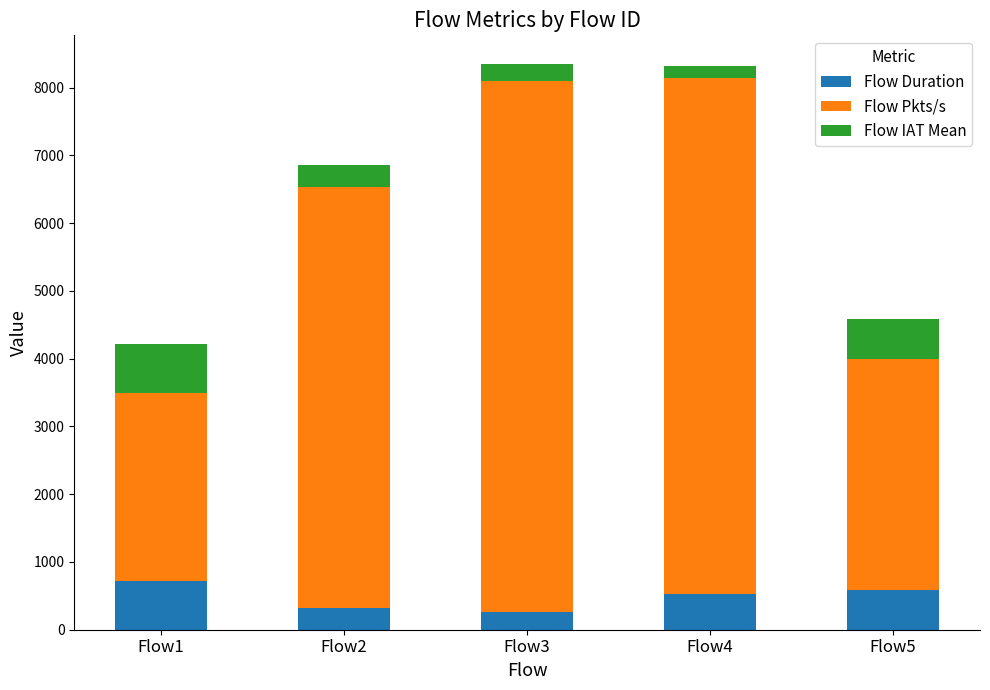

What is the difference between the maximum and minimum values in the Flow Duration series?

468.0